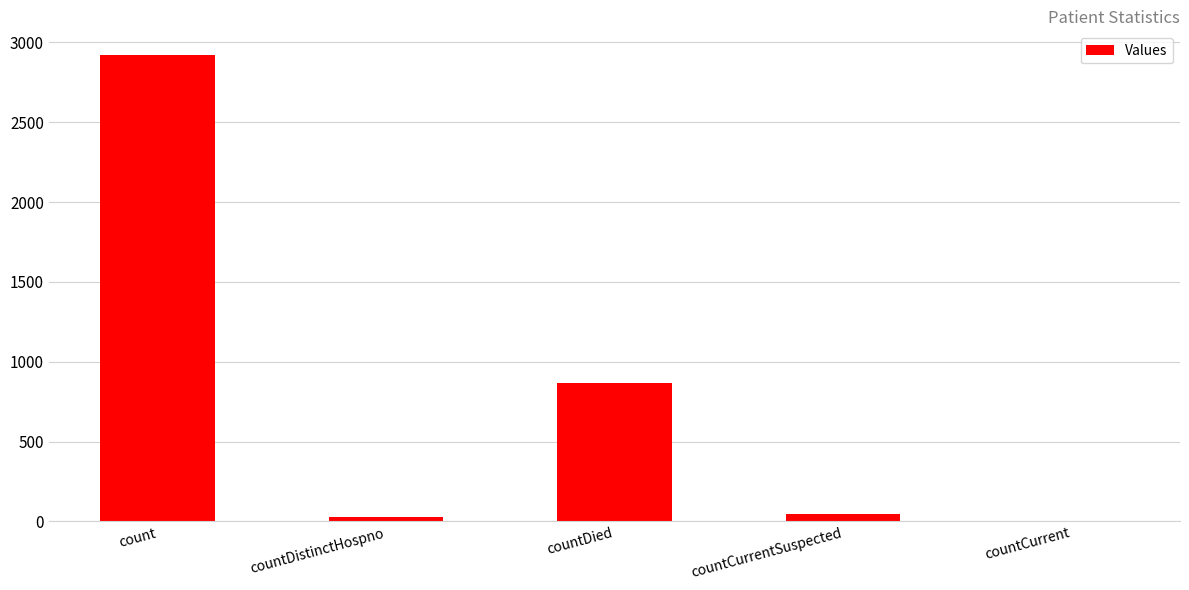

Between count and countDistinctHospno, which is larger?

count